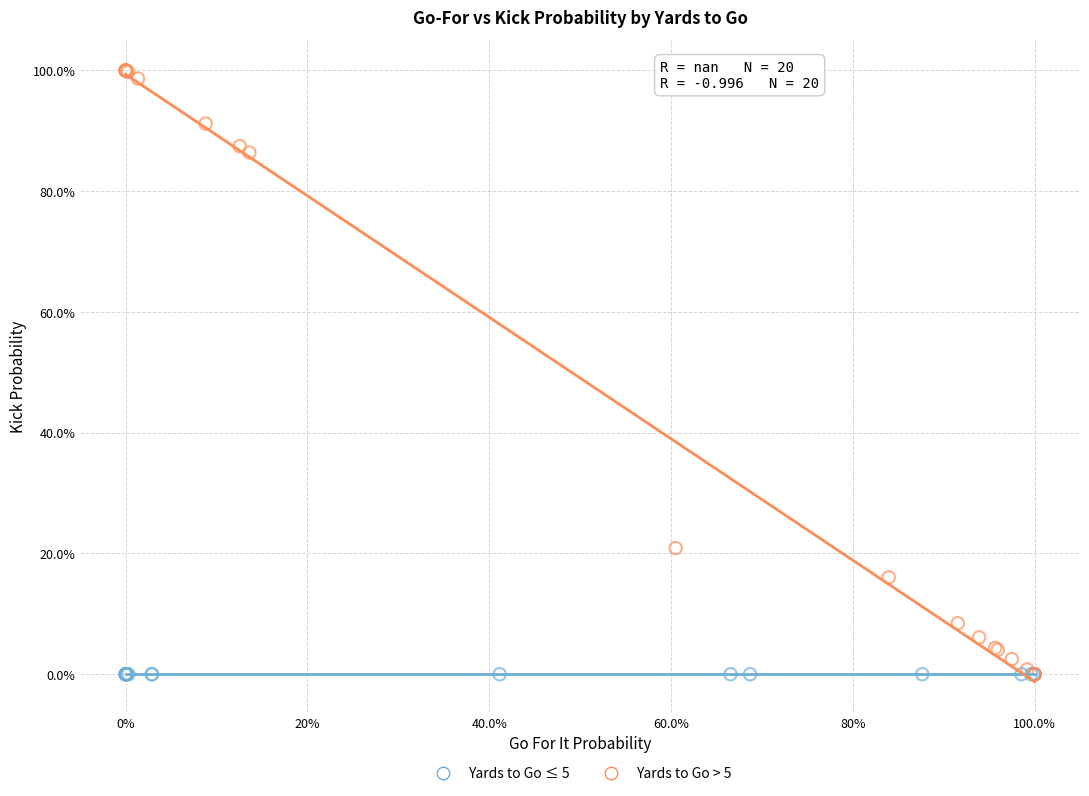

What are all the series names shown in the legend?

Yards to Go ≤ 5, Yards to Go > 5